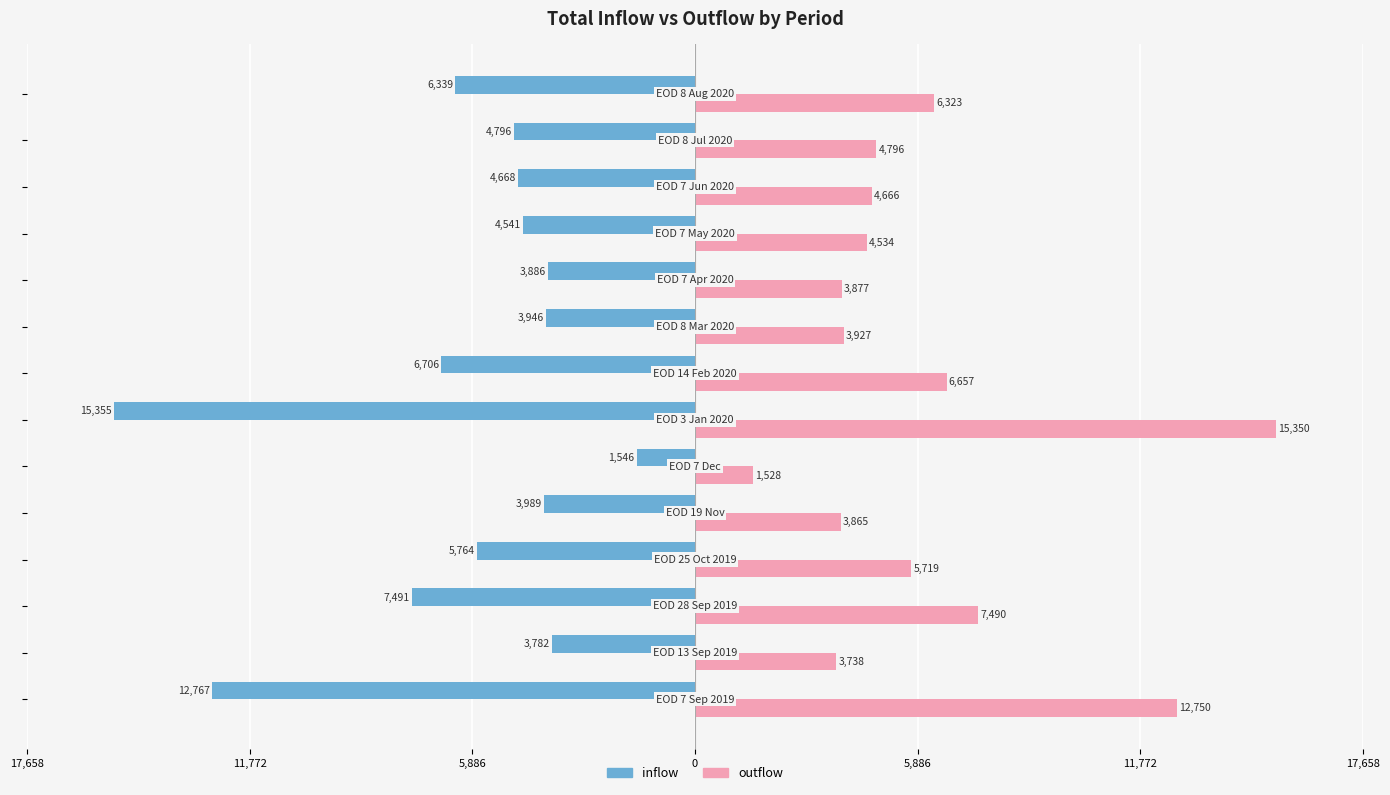

Reading left to right, extract all data points from this chart.

inflow: -12767.0	-3782.0	-7491.0	-5763.7	-3989.0	-1545.7	-15355.1	-6705.9	-3946.3	-3886.4	-4541.2	-4667.7	-4796.3	-6338.8
outflow: 12750.0	3738.0	7490.4	5719.0	3864.6	1528.0	15349.7	6657.1	3927.4	3876.6	4533.6	4665.6	4795.5	6322.9